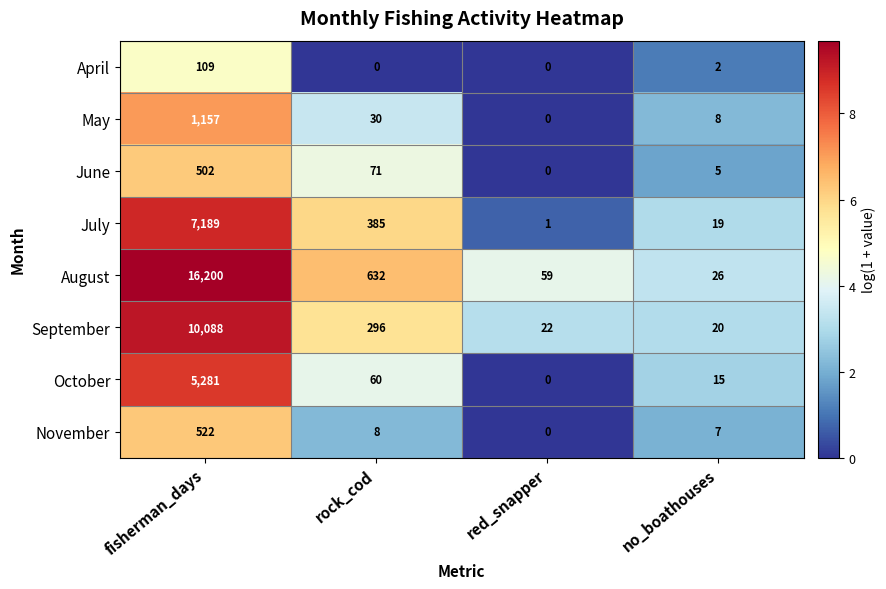

How many categories are shown in the chart?

4